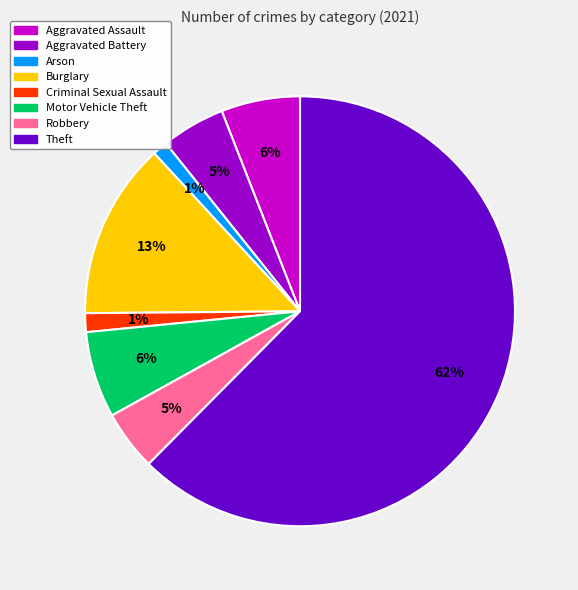

The Arson slice represents 1% of the pie. True or false?

True